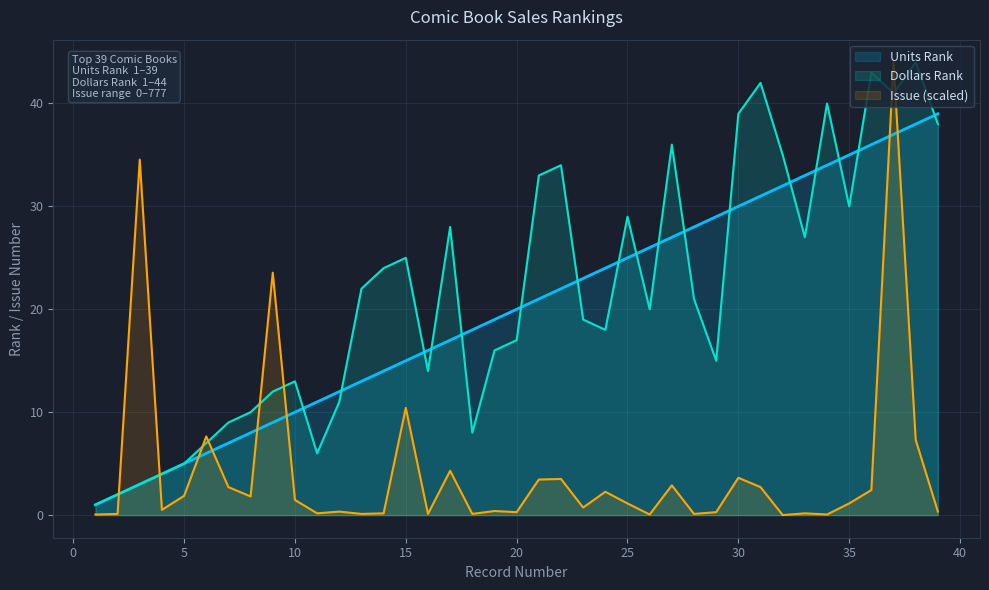

Reading left to right, transcribe all the data shown in this chart.

Units Rank: 1.0	2.0	3.0	4.0	5.0	6.0	7.0	8.0	9.0	10.0	11.0	12.0	13.0	14.0	15.0	16.0	17.0	18.0	19.0	20.0	21.0	22.0	23.0	24.0	25.0	26.0	27.0	28.0	29.0	30.0	31.0	32.0	33.0	34.0	35.0	36.0	37.0	38.0	39.0
Dollars Rank: 1.0	2.0	3.0	4.0	5.0	7.0	9.0	10.0	12.0	13.0	6.0	11.0	22.0	24.0	25.0	14.0	28.0	8.0	16.0	17.0	33.0	34.0	19.0	18.0	29.0	20.0	36.0	21.0	15.0	39.0	42.0	35.0	27.0	40.0	30.0	43.0	41.0	44.0	38.0
Issue: 0.1	0.1	34.5	0.5	1.9	7.6	2.7	1.8	23.6	1.5	0.2	0.3	0.1	0.2	10.4	0.1	4.3	0.1	0.4	0.3	3.5	3.5	0.7	2.3	1.1	0.1	2.9	0.1	0.3	3.6	2.7	0.0	0.2	0.1	1.1	2.4	44.0	7.3	0.3